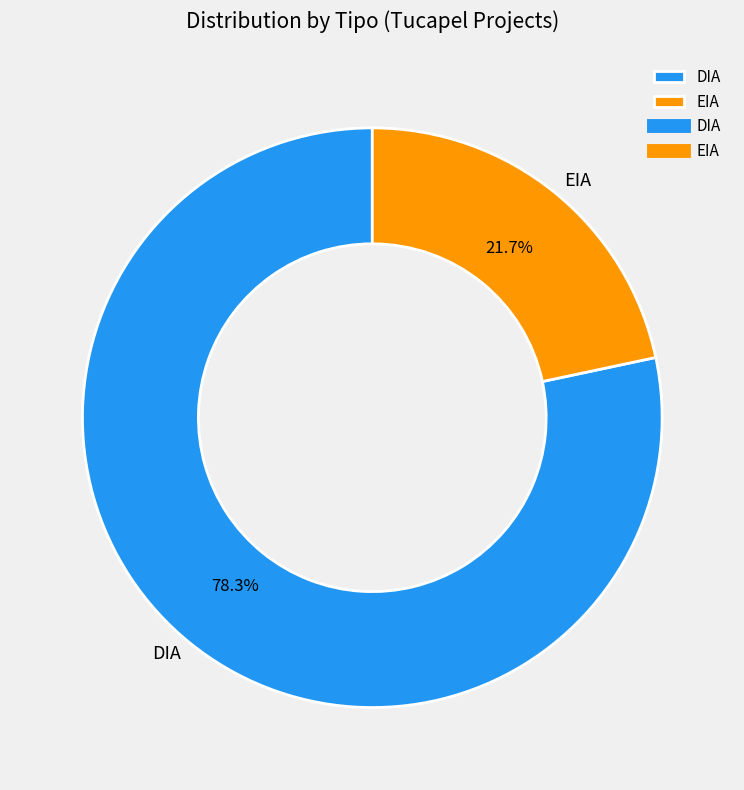

What portion of the pie excludes DIA?

21.7%